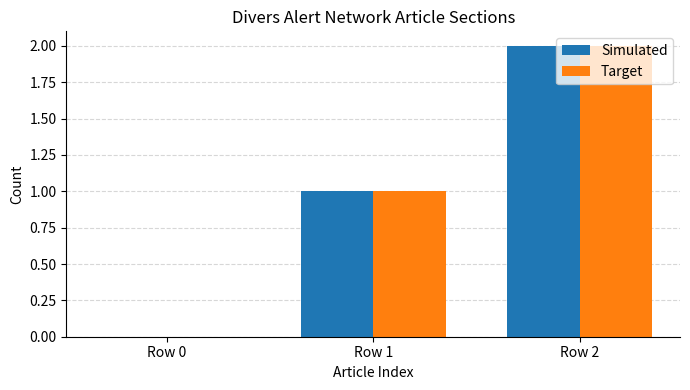

Is the value of Simulated at Row 2 greater than the value of Target at Row 0?

Yes